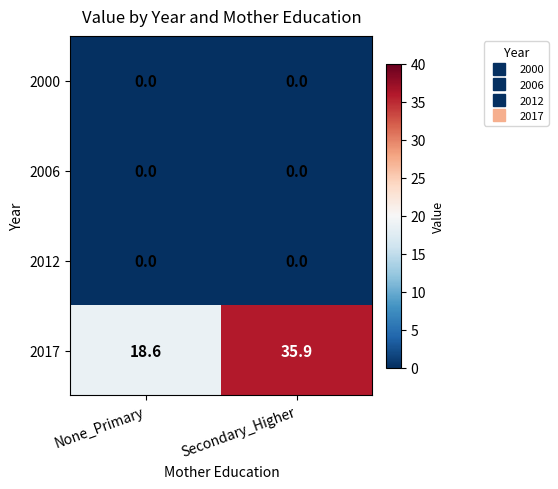

Rank the categories by 2017 value from lowest to highest.

None_Primary, Secondary_Higher